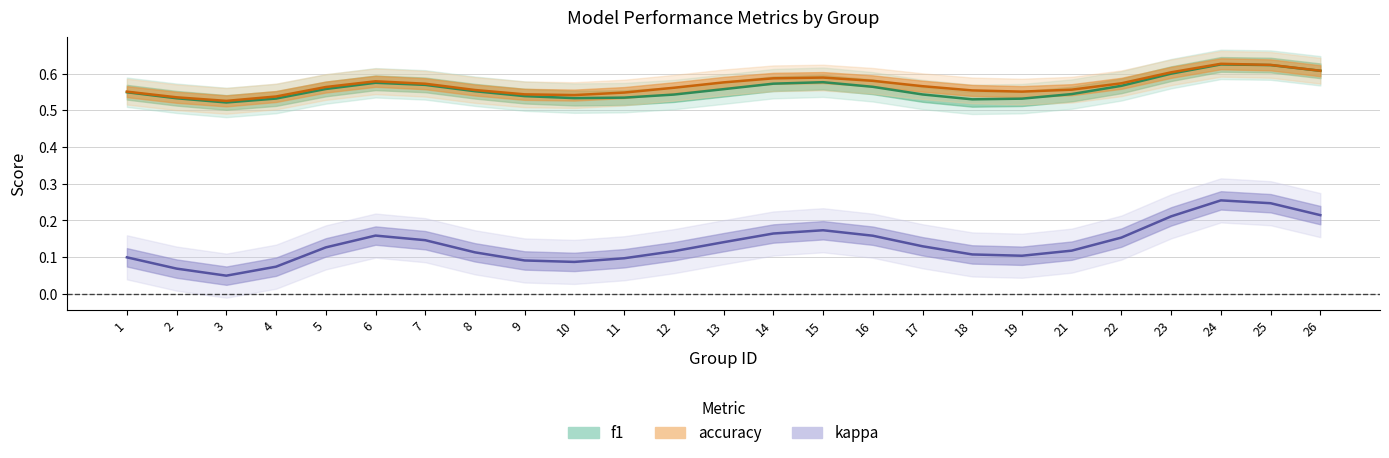

Is this an area chart (filled region under the line)?

No